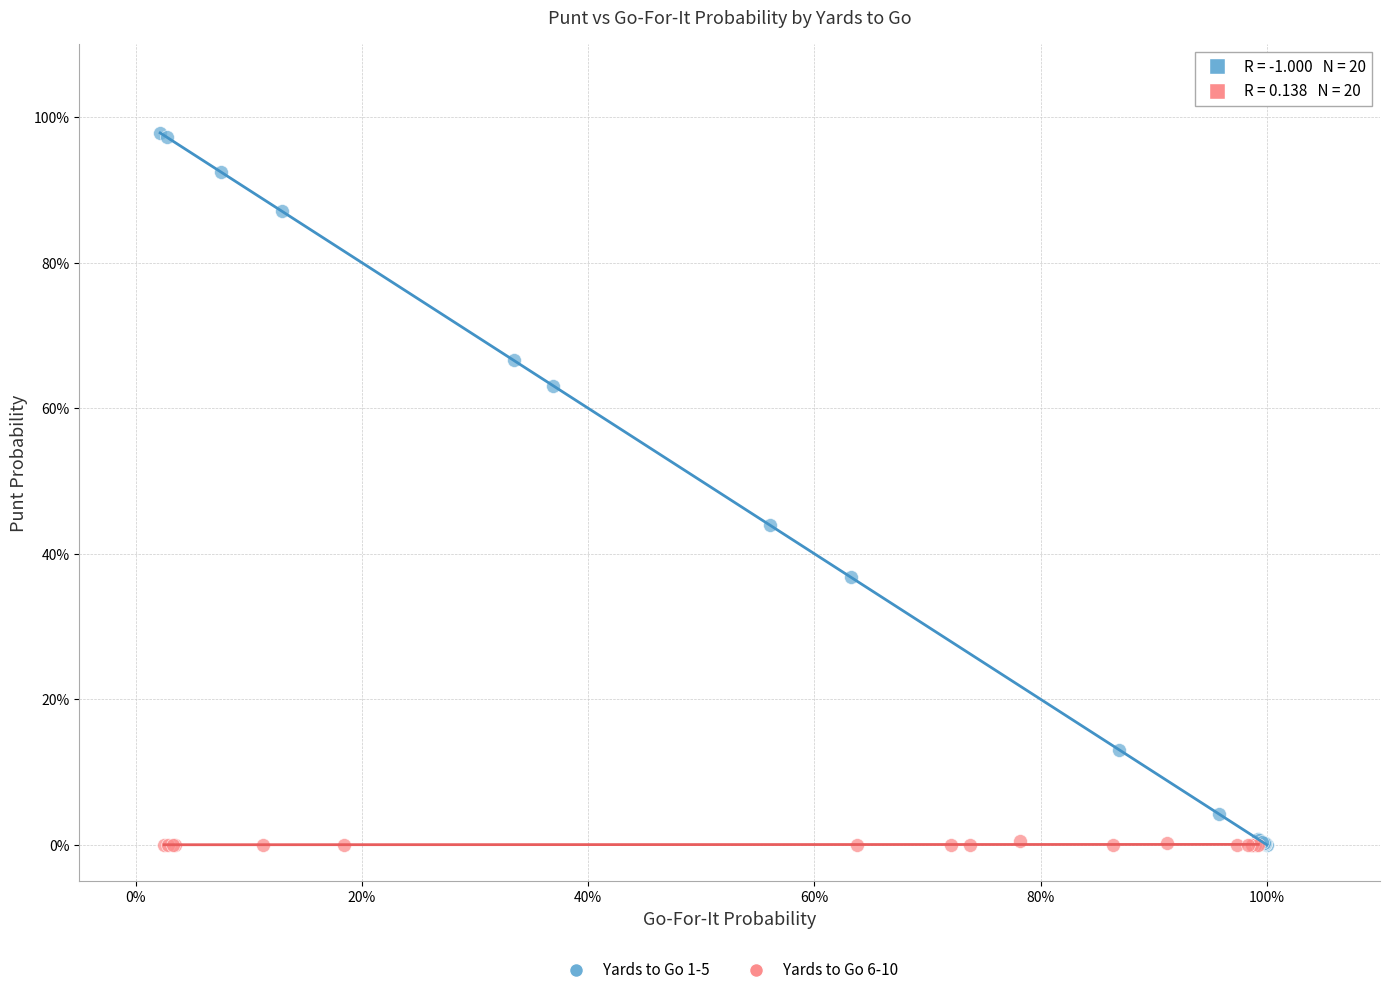

Which series contains the highest Y value?

Yards to Go 1-5